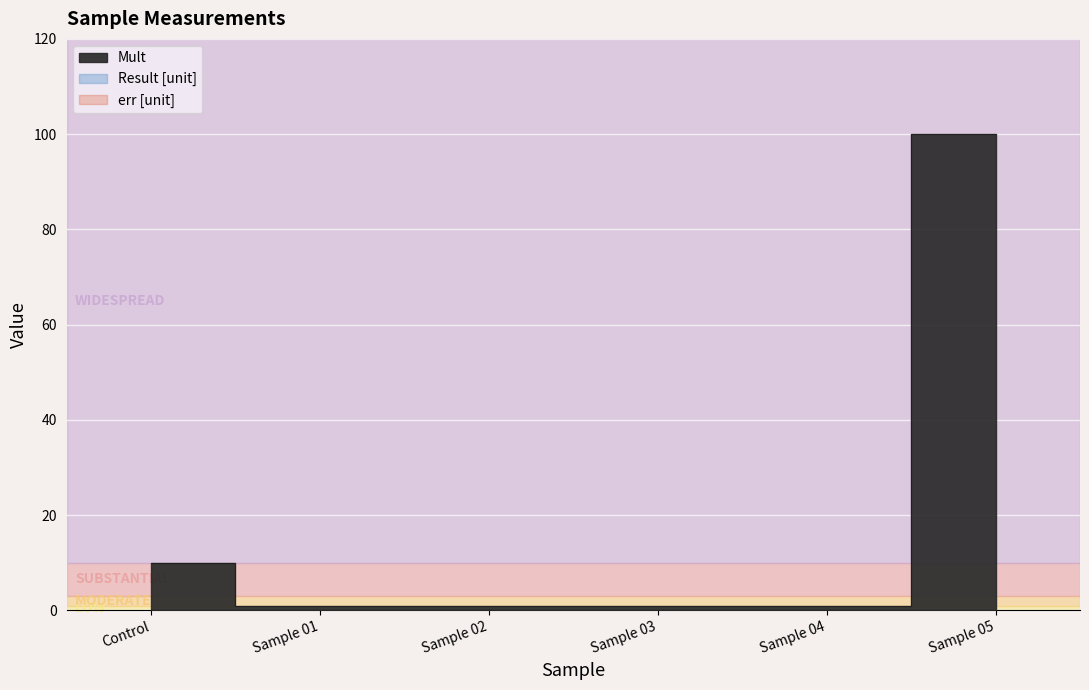

Which has a higher value, Sample 02 or Sample 05?

Sample 05